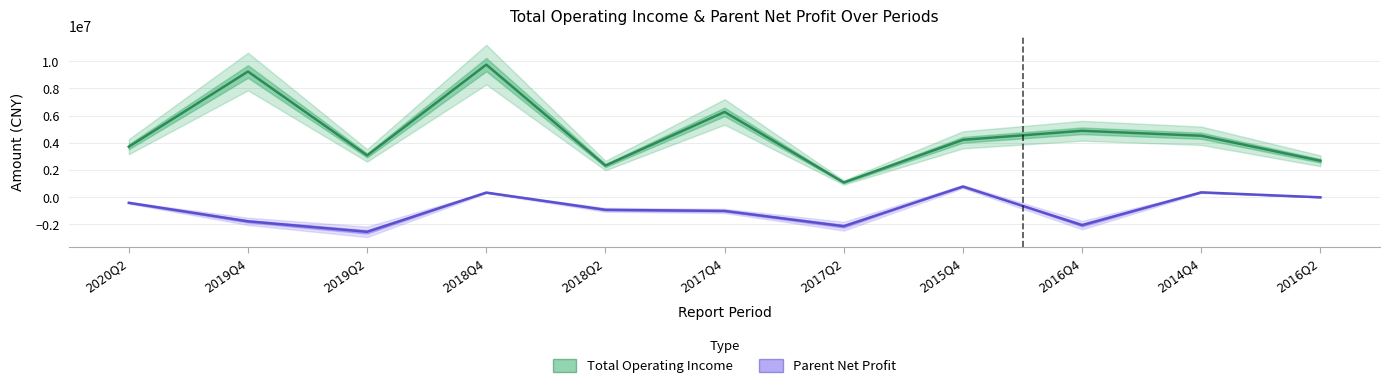

Reading right to left, what are all the values shown in this chart?

Total Operating Income: 2016Q2=2661174.1	2014Q4=4506368.9	2016Q4=4873335.9	2015Q4=4205709.3	2017Q2=1061328.6	2017Q4=6263906.9	2018Q2=2308725.3	2018Q4=9750675.9	2019Q2=3057118.7	2019Q4=9244319.6	2020Q2=3698973.3
Parent Net Profit: 2016Q2=-31837.8	2014Q4=334233.5	2016Q4=-2082491.9	2015Q4=762468.1	2017Q2=-2162067.4	2017Q4=-1035328.2	2018Q2=-953565.8	2018Q4=317488.1	2019Q2=-2576408.4	2019Q4=-1803053.6	2020Q2=-435725.2